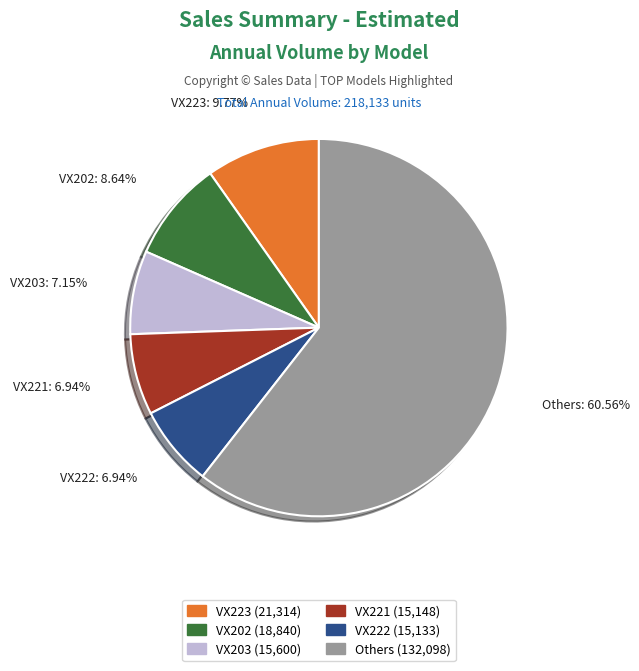

Which slice is the largest?

Others